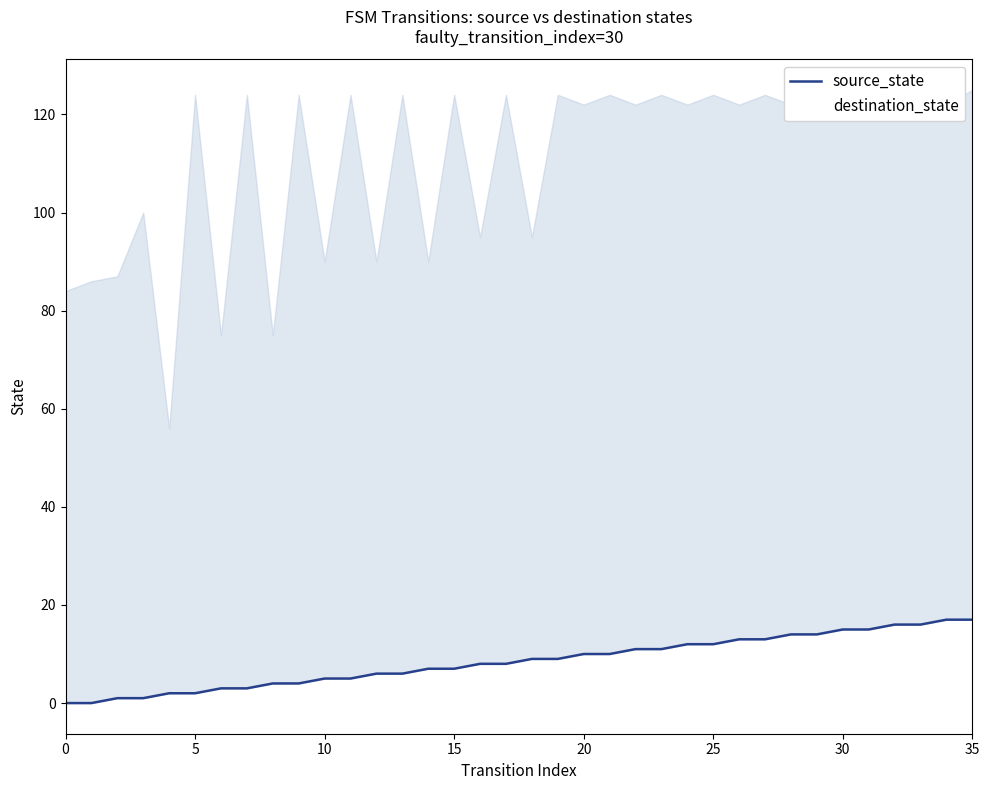

Does the chart have visible grid lines?

No